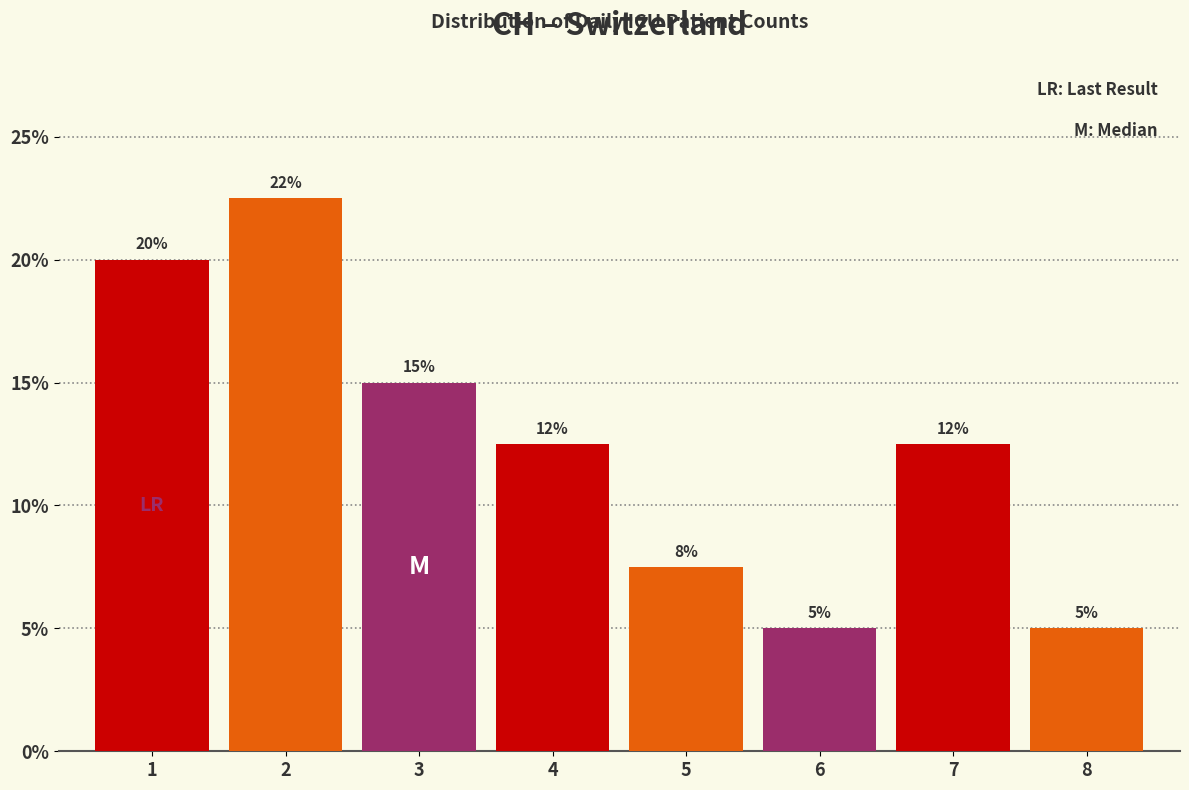

Which range on the x-axis has the tallest bar?

1.5 to 2.5